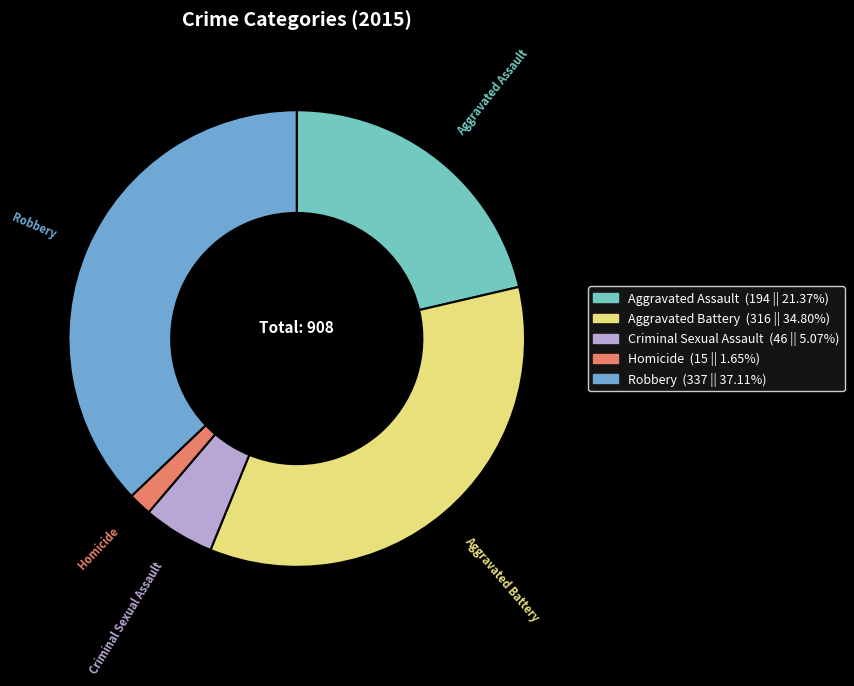

Does any single category account for the majority?

No